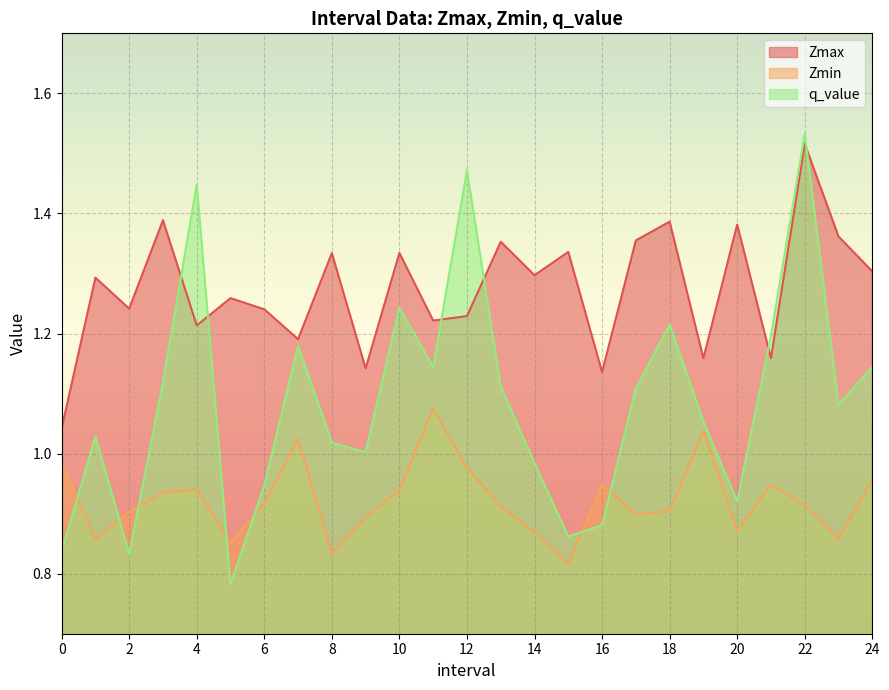

The Zmax series shows 2.2 at 11. True or false?

False